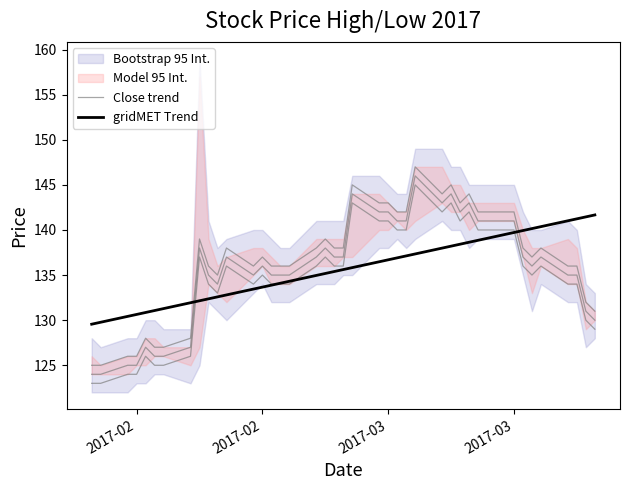

Rank the series by their average value, from highest to lowest.

gridMET Trend, Close trend